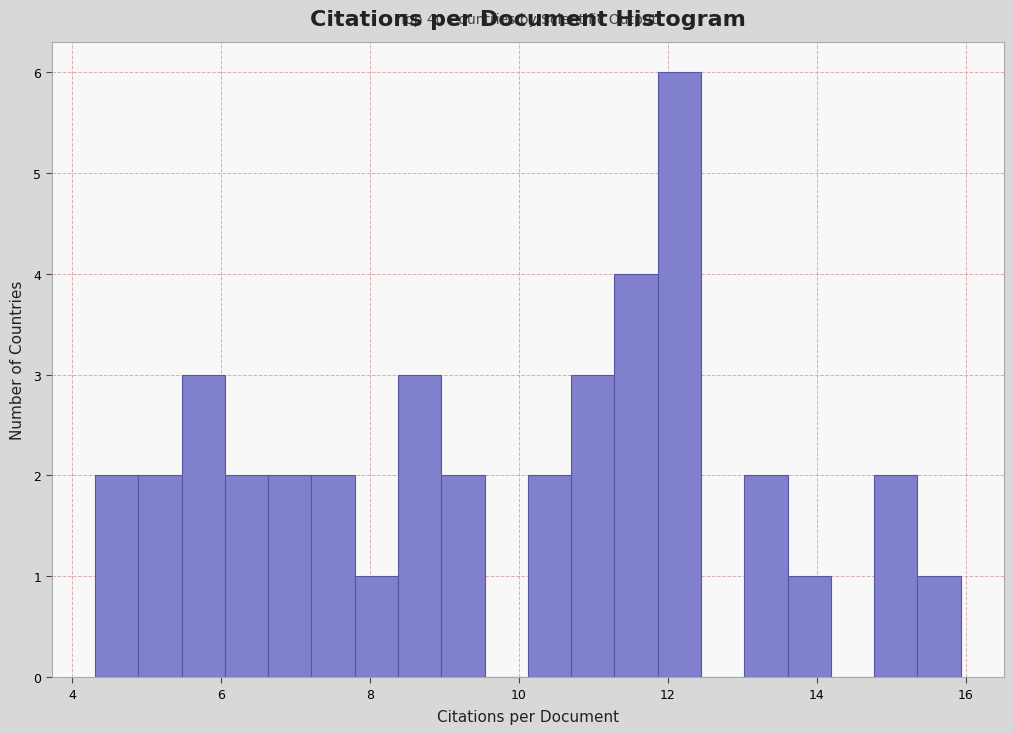

Read against the x-axis, roughly where is the centre of the tallest bar?

12.2